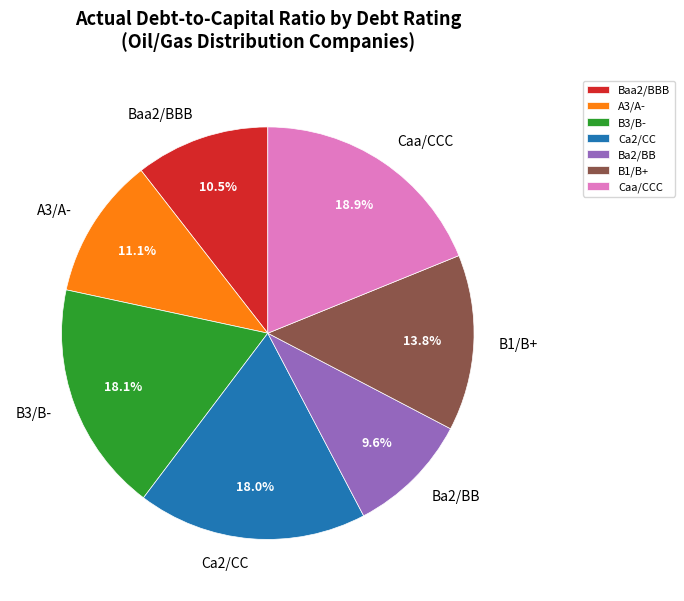

What percentage is the Ba2/BB slice, to the nearest percent?

10%